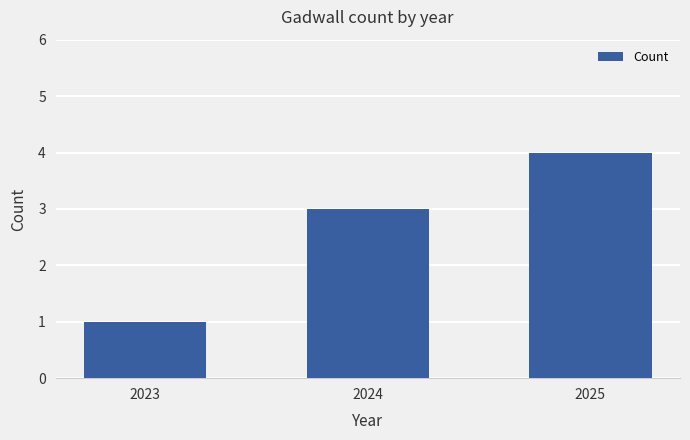

Reading left to right, list all the values displayed in this chart.

2023=1	2024=3	2025=4